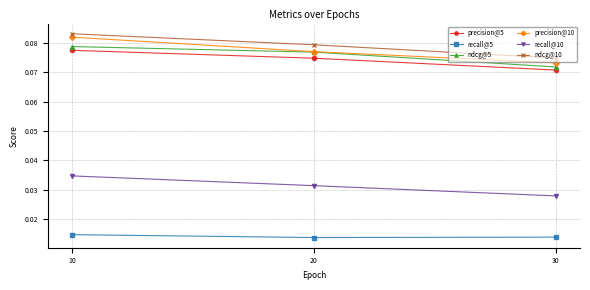

Which category has the highest value across all series?

10